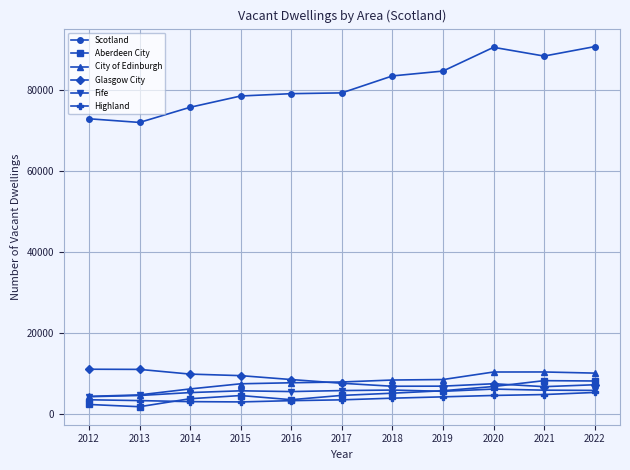

Is it true that Scotland equals 79246 at 2017?

True